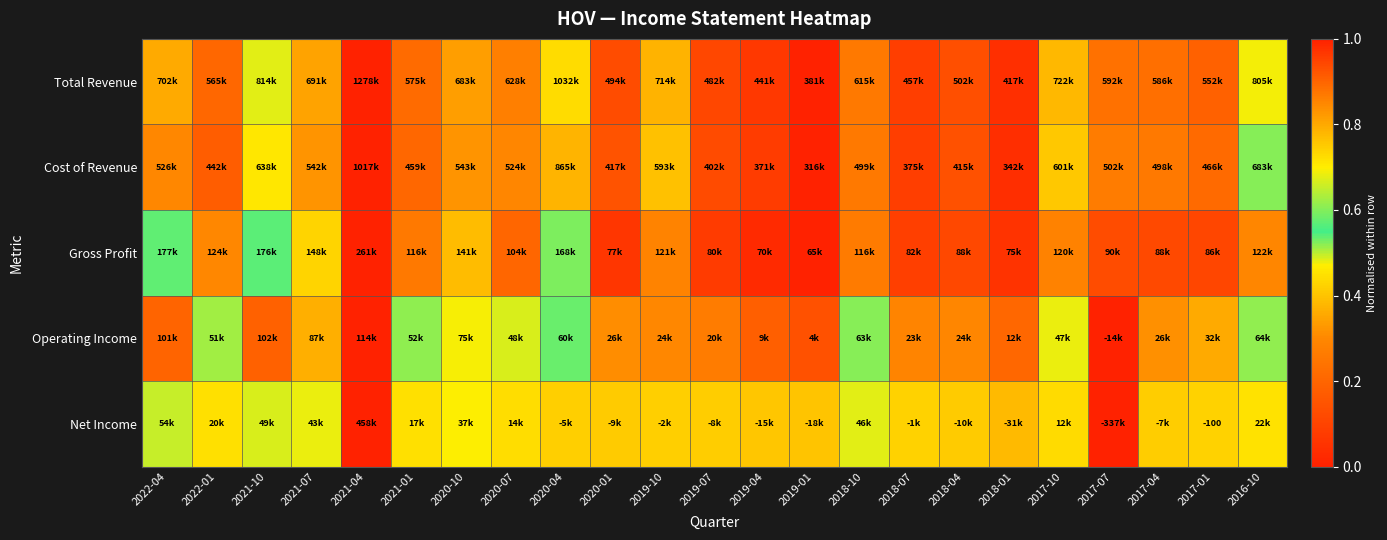

At which label is Total Revenue closest to 0?

2019-01